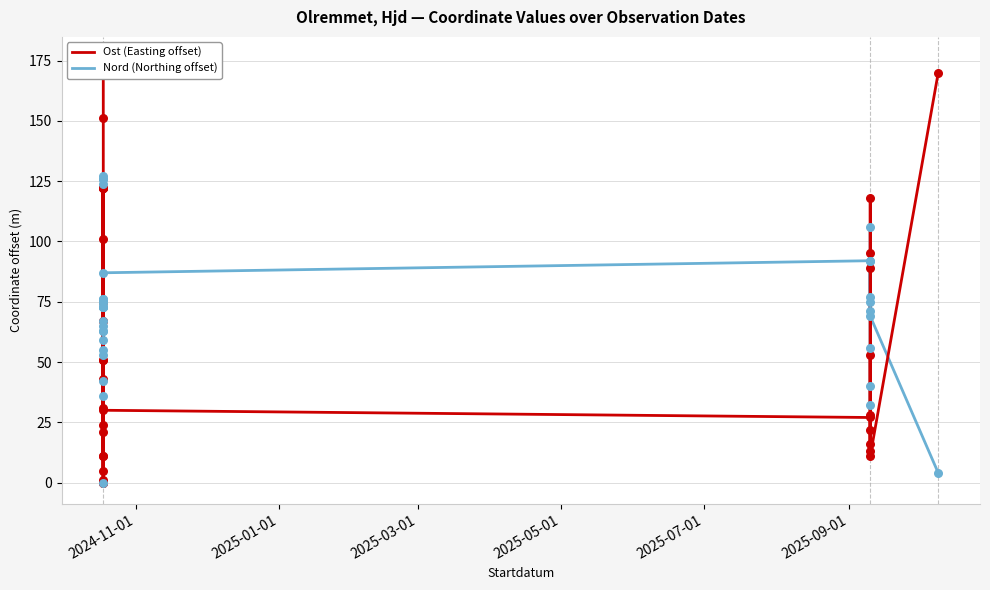

Which series has the largest total across all categories?

Nord (Northing offset)